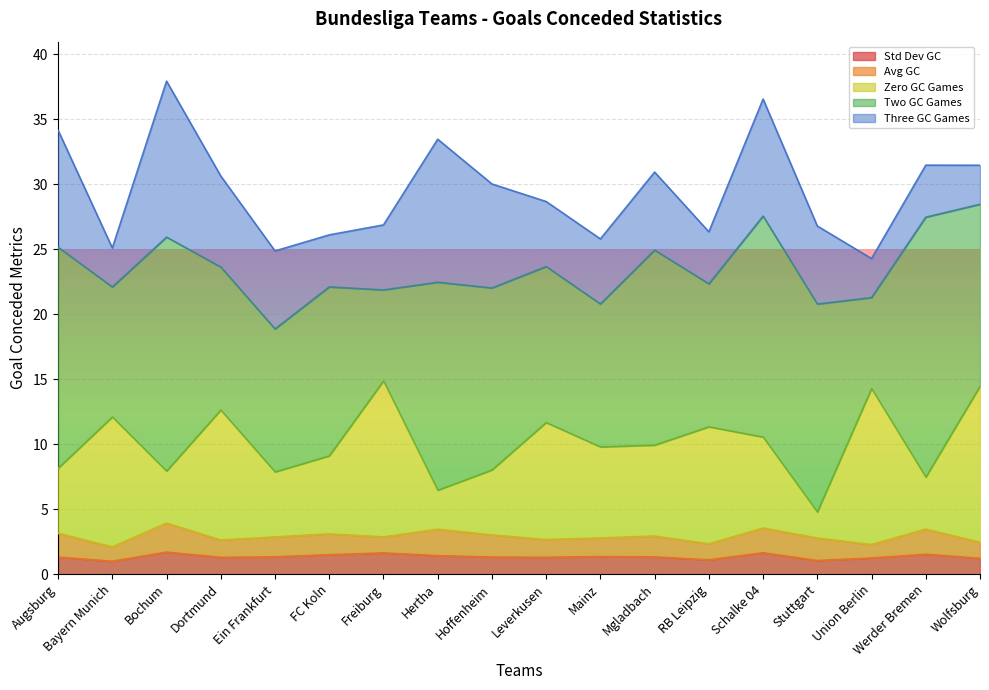

What is the value of the sum_d1_three_gc point at the 12th from the left?

6.0